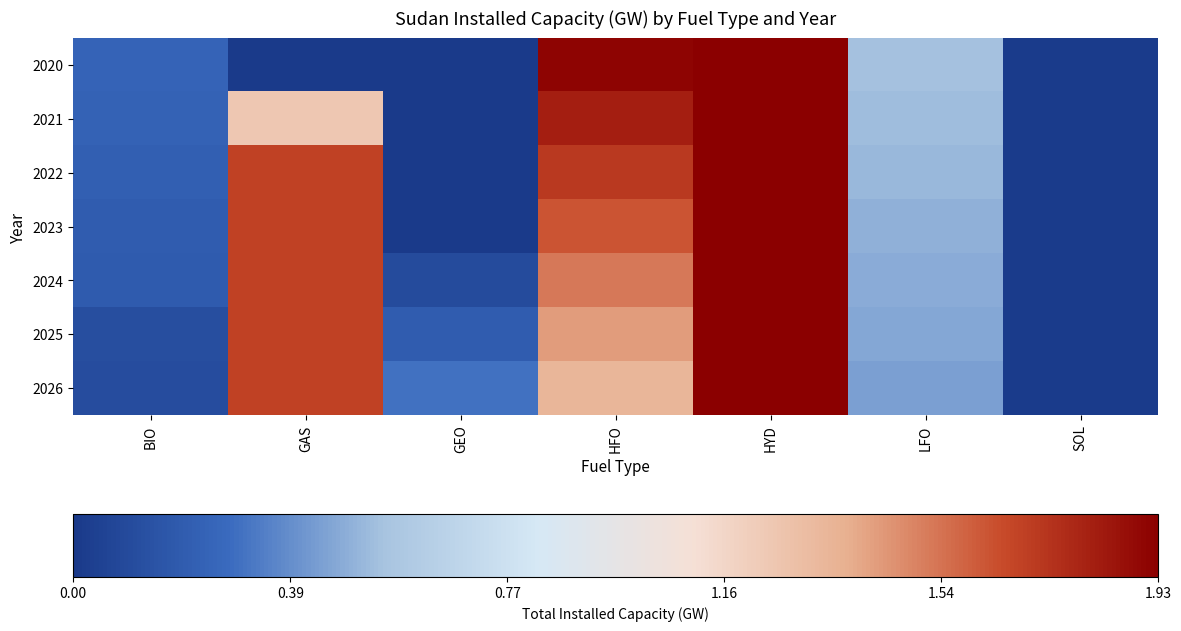

Which label corresponds to the smallest value in the chart?

GAS